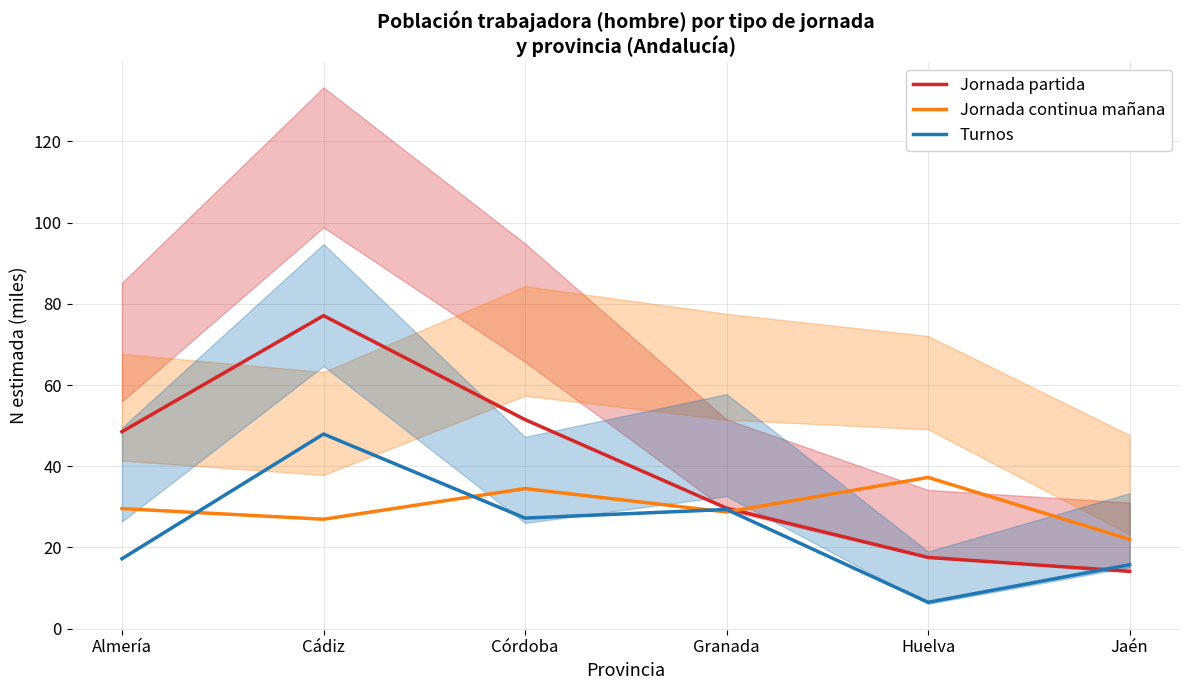

At which category is the sum across all series the highest?

Cádiz